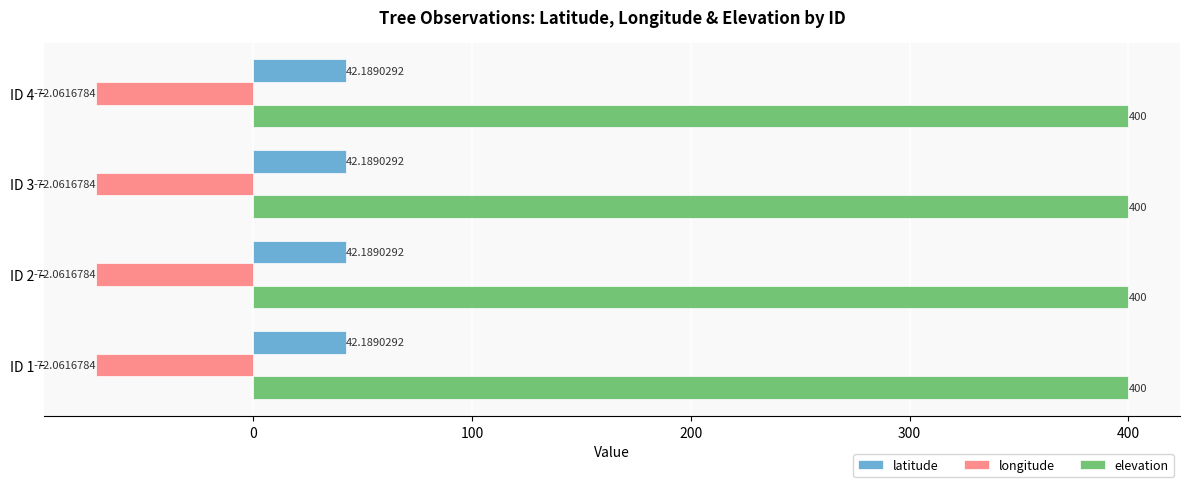

How many series are shown in this chart?

3